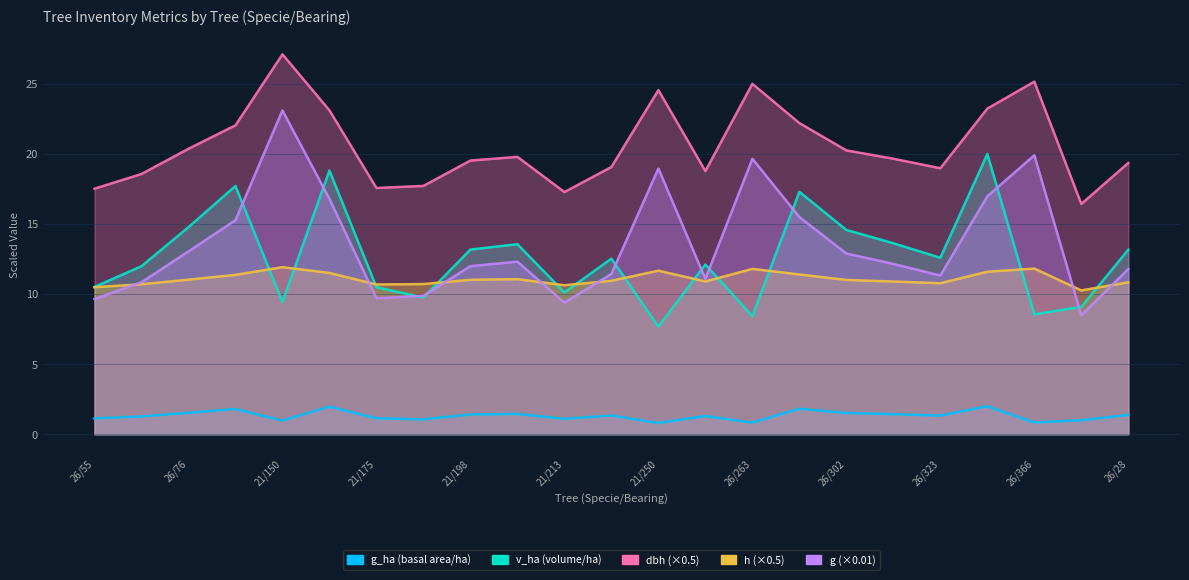

What is the label of the 19th point from the left?

26/323